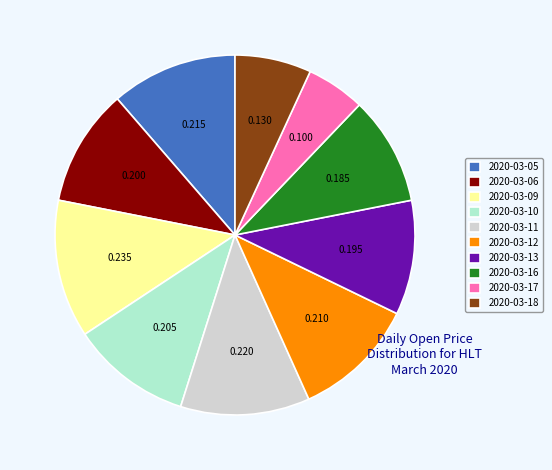

Count the number of slices in the pie.

10